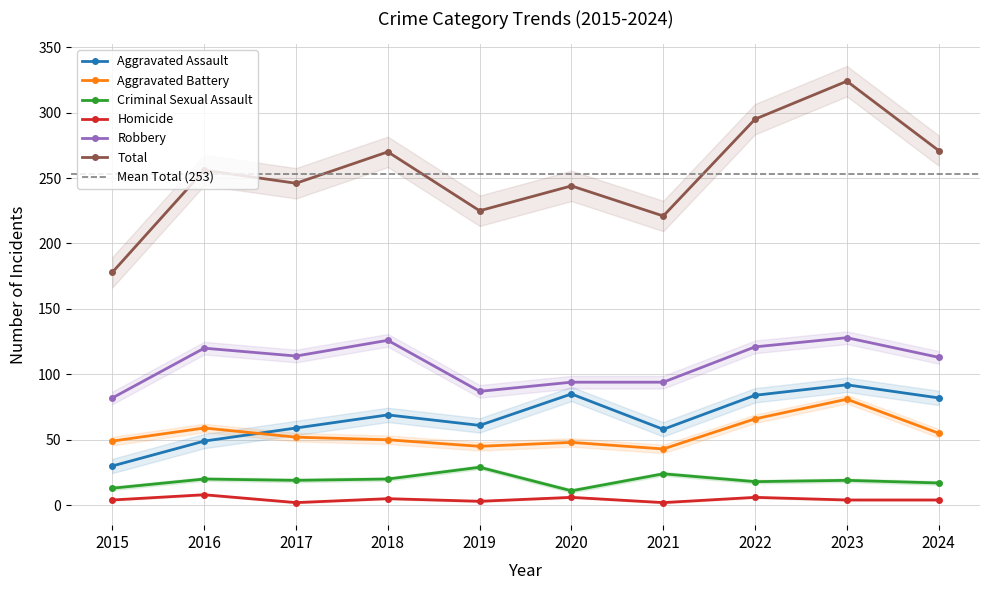

Reading left to right, transcribe all the data shown in this chart.

Aggravated Assault: 2015=30	2016=49	2017=59	2018=69	2019=61	2020=85	2021=58	2022=84	2023=92	2024=82
Aggravated Battery: 2015=49	2016=59	2017=52	2018=50	2019=45	2020=48	2021=43	2022=66	2023=81	2024=55
Criminal Sexual Assault: 2015=13	2016=20	2017=19	2018=20	2019=29	2020=11	2021=24	2022=18	2023=19	2024=17
Homicide: 2015=4	2016=8	2017=2	2018=5	2019=3	2020=6	2021=2	2022=6	2023=4	2024=4
Robbery: 2015=82	2016=120	2017=114	2018=126	2019=87	2020=94	2021=94	2022=121	2023=128	2024=113
Total: 2015=178	2016=256	2017=246	2018=270	2019=225	2020=244	2021=221	2022=295	2023=324	2024=271